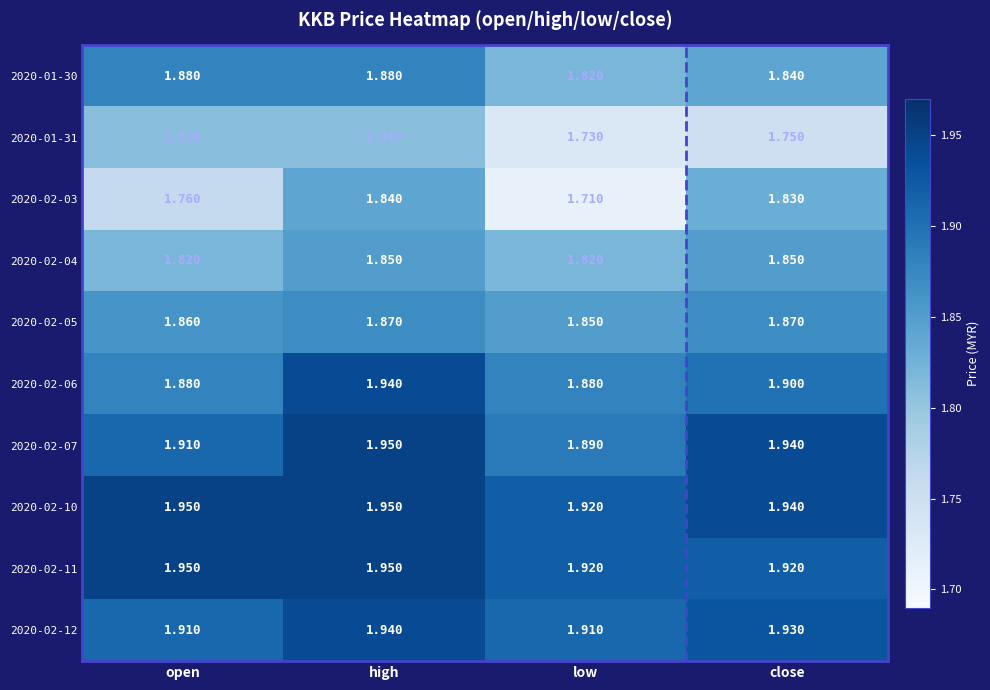

Which series has the widest spread of values?

2020-02-03